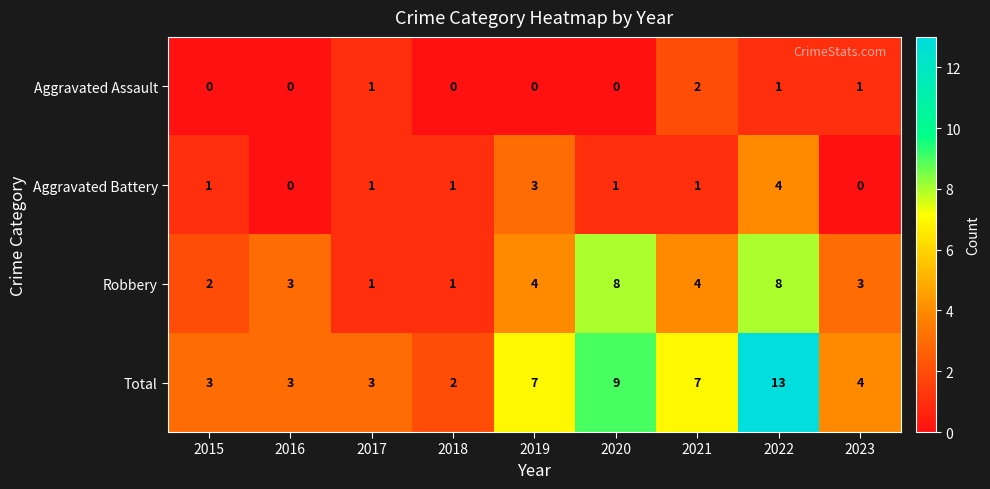

What is the sum of the Robbery values at 2023 and 2016?

6